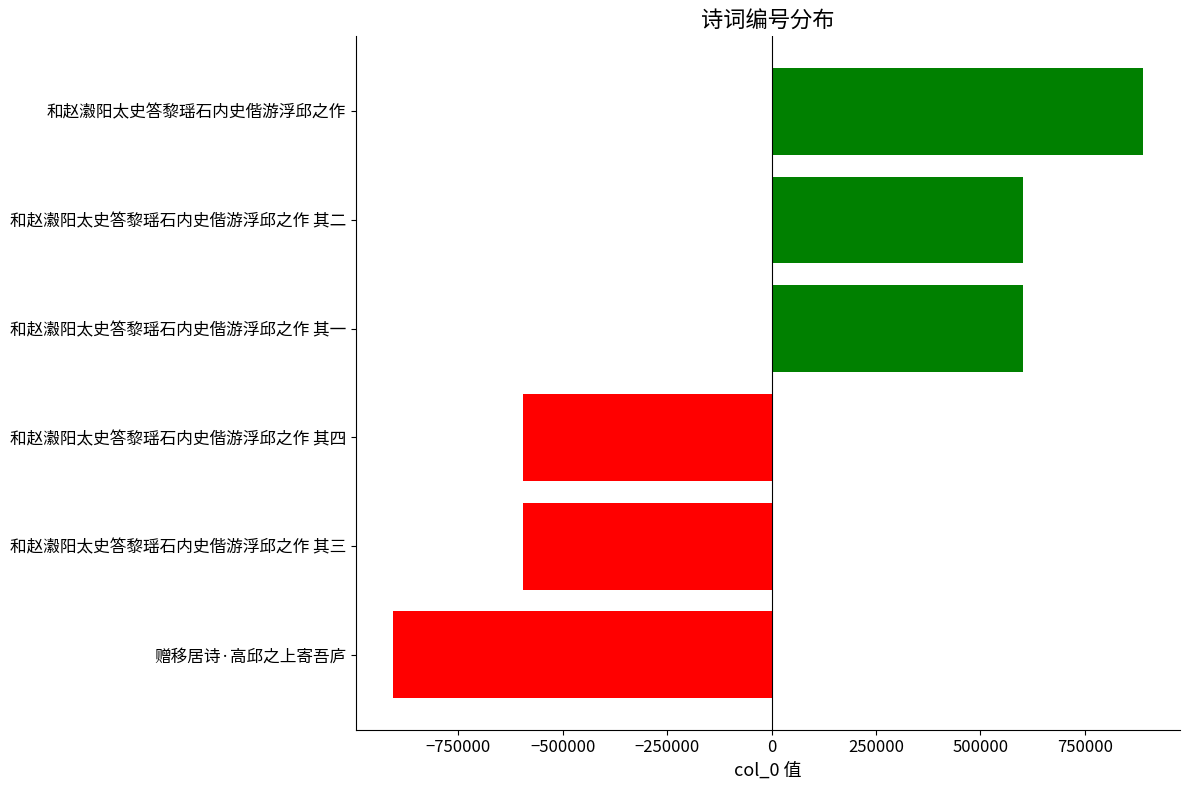

What is the change in value from 赠移居诗·高邱之上寄吾庐 to 和赵瀫阳太史答黎瑶石内史偕游浮邱之作 其四?

+311234